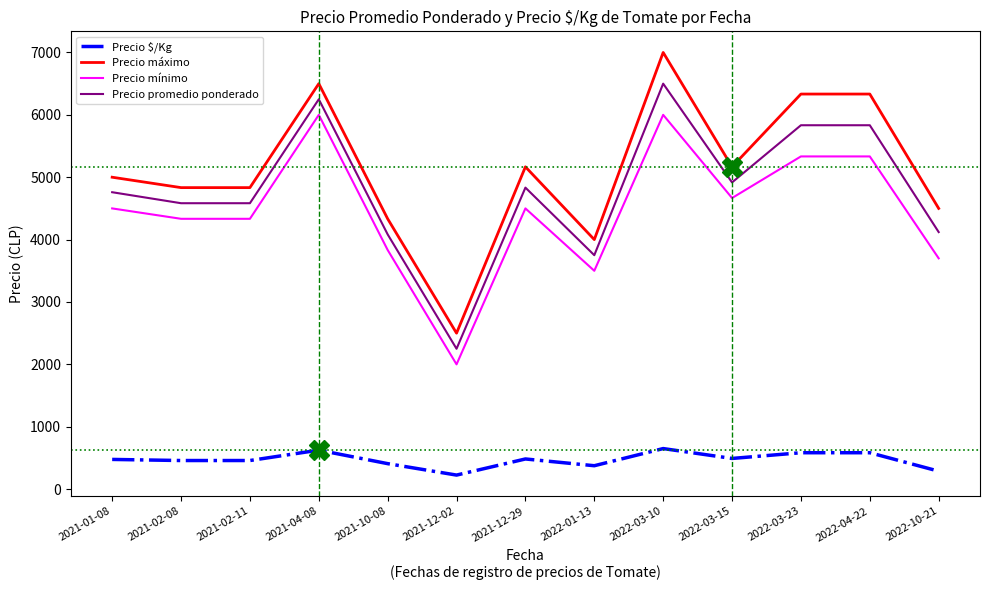

True or false: Precio máximo and Precio mínimo intersect in this chart.

False